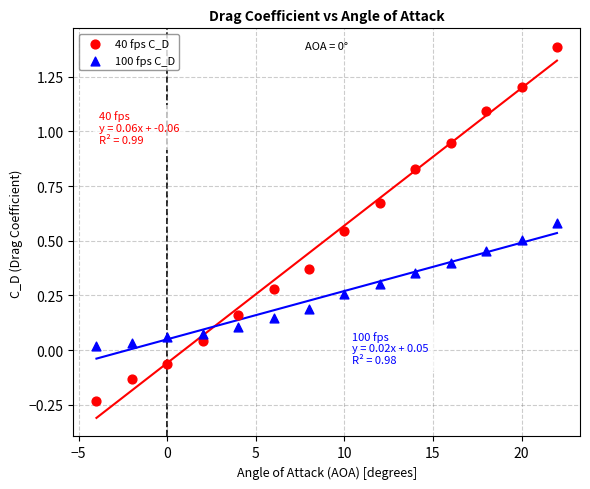

Across all data points, what is the range of Y values (max minus min)?

1.6